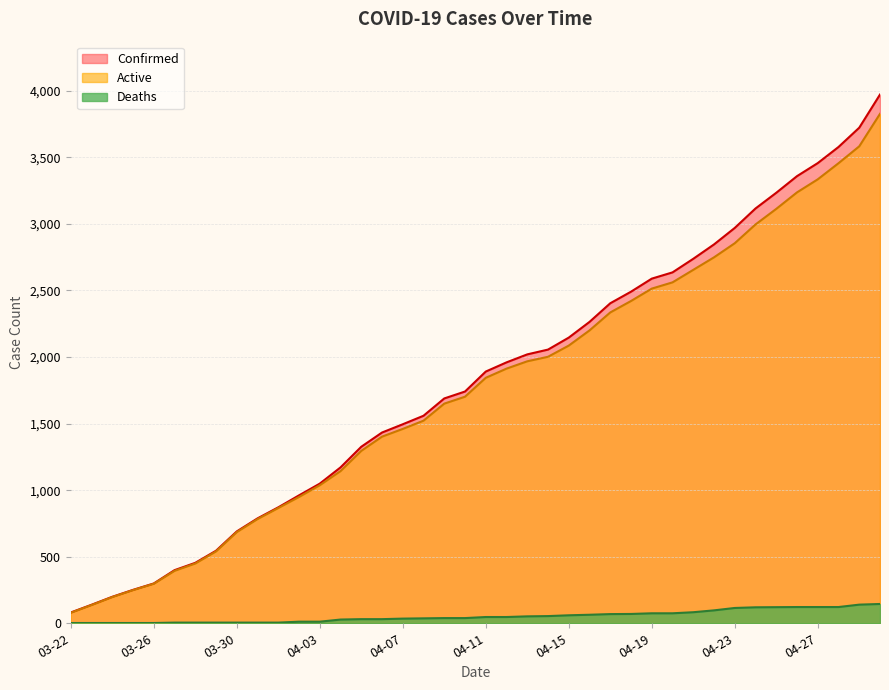

What is the value of the Active point at the 15th from the left?

1295